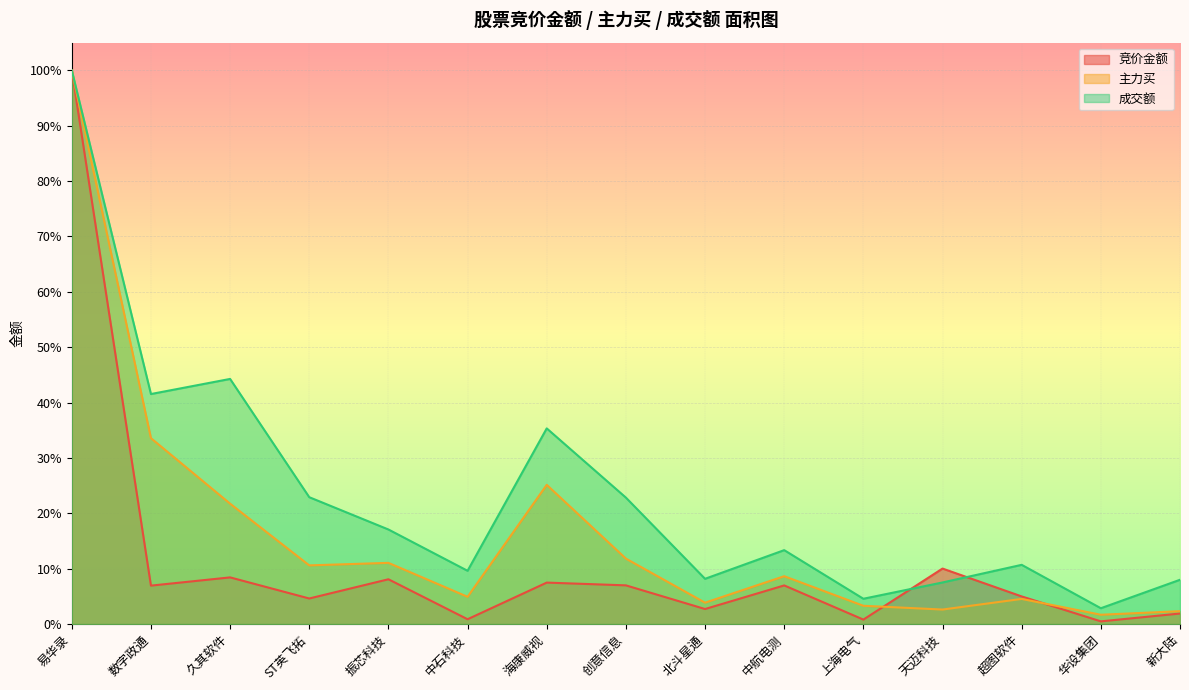

Which has a higher value, 振芯科技 or 上海电气?

振芯科技